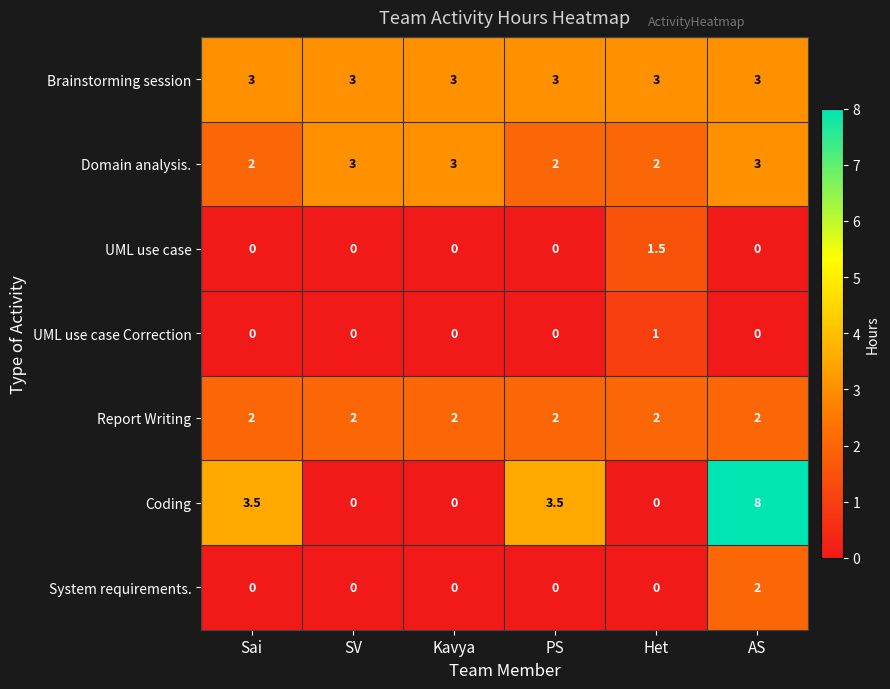

What is the spread (max minus min) of values at Kavya?

3.0